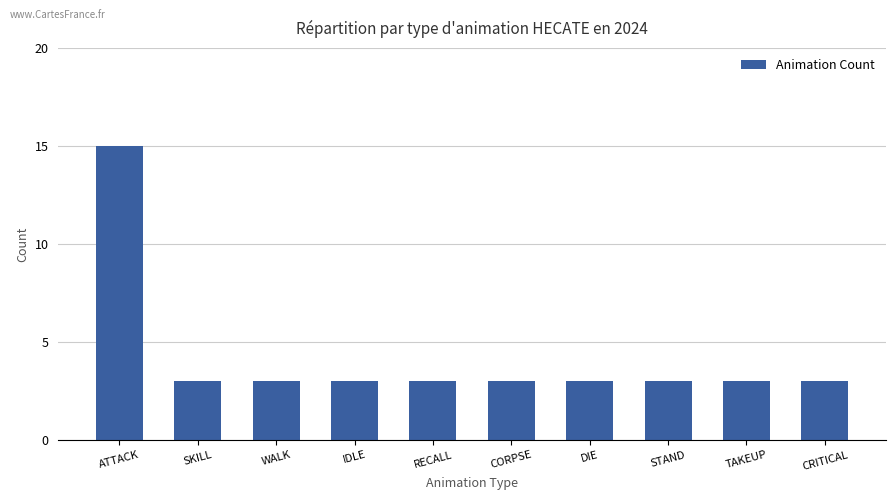

What is the minimum value shown in the chart?

3